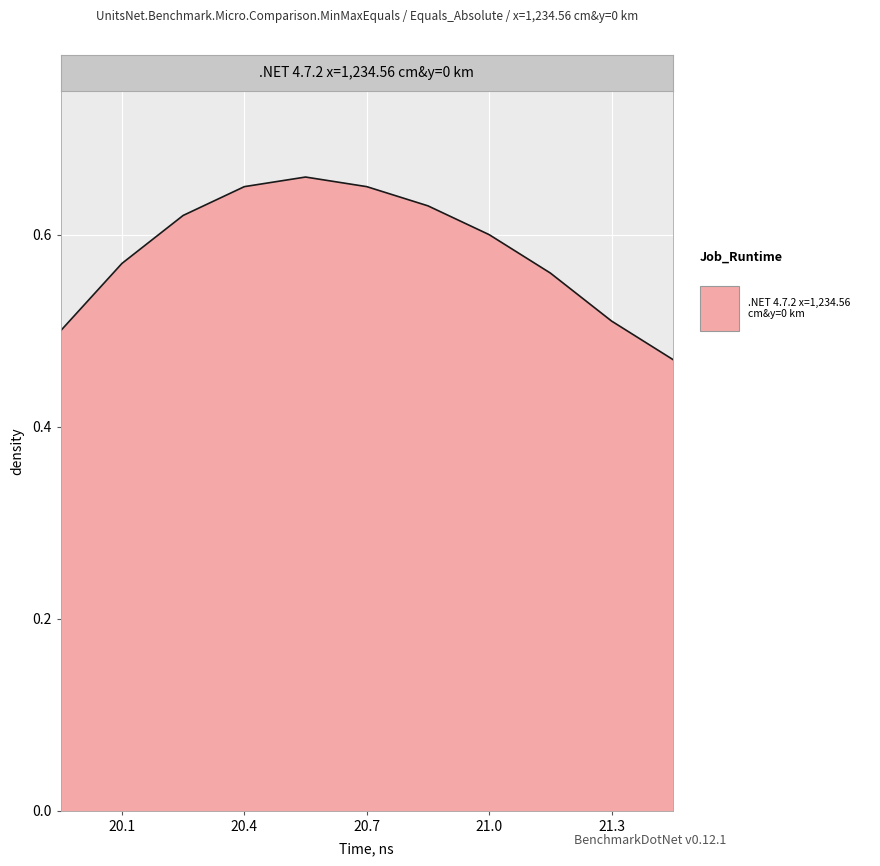

Count the values in the range 0 to 1.

11